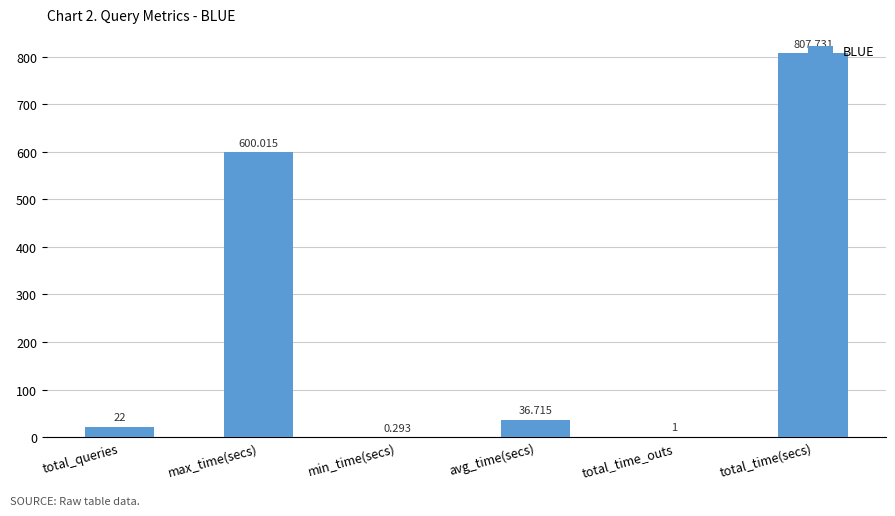

At which label is the value closest to 404?

max_time(secs)